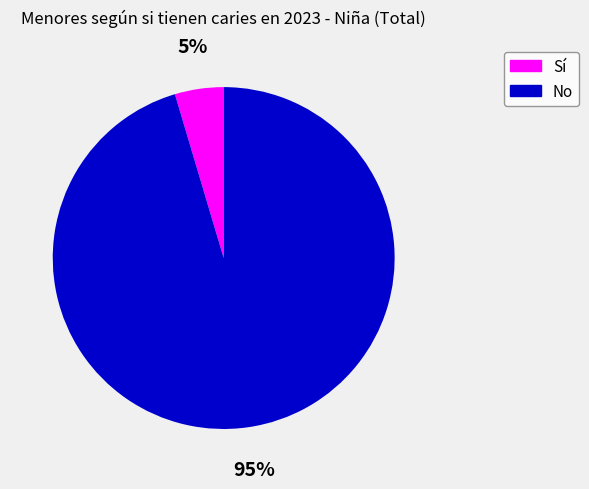

Rank the categories by value from lowest to highest.

Sí, No